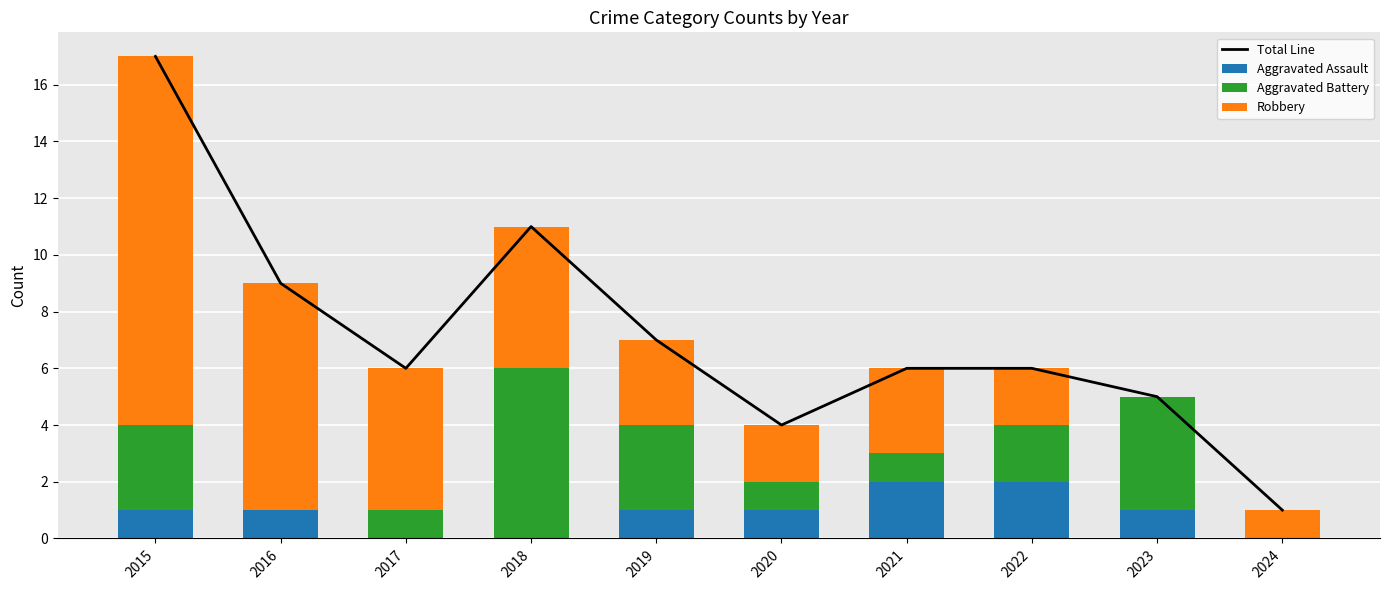

How many values in the Aggravated Assault series exceed 1?

2